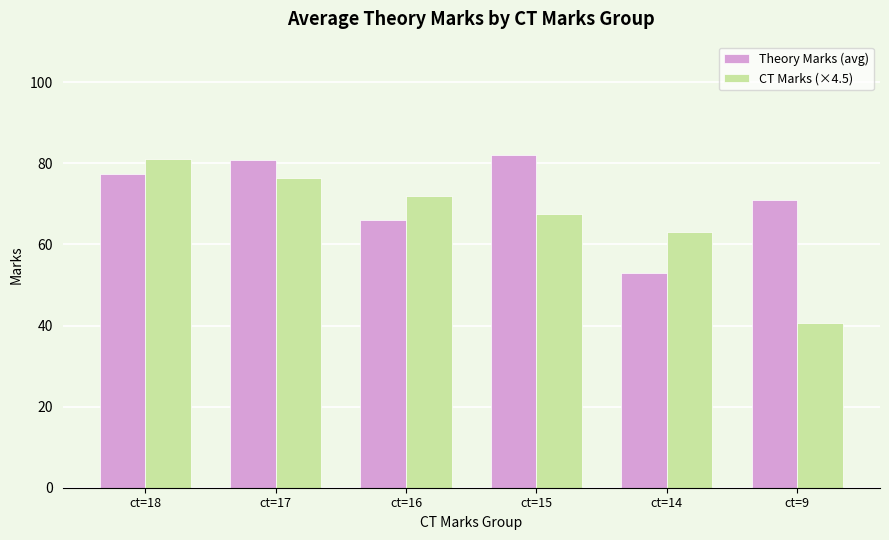

What is the average value of the CT Marks (×4.5) series?

66.8